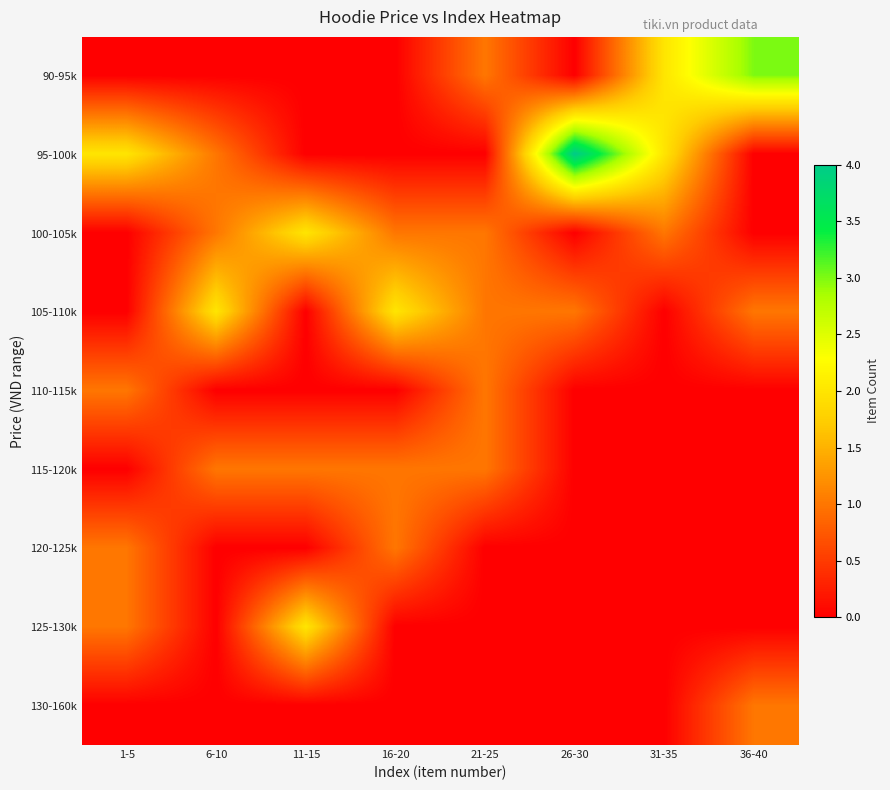

Rank the series by their maximum value, from highest to lowest.

95-100k, 90-95k, 100-105k, 105-110k, 125-130k, 110-115k, 115-120k, 120-125k, 130-160k